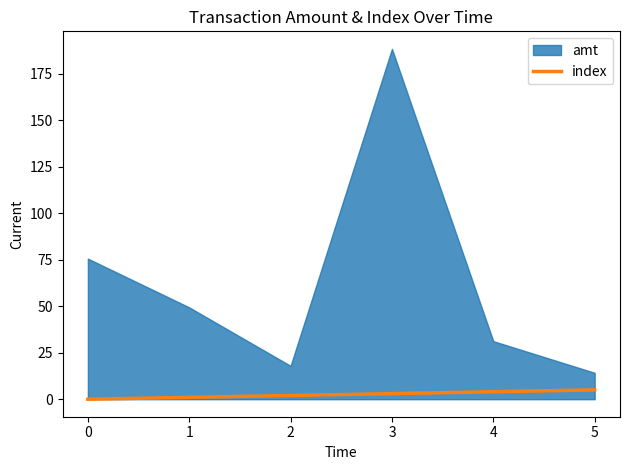

True or false: index has a value of 0 at 0.

True